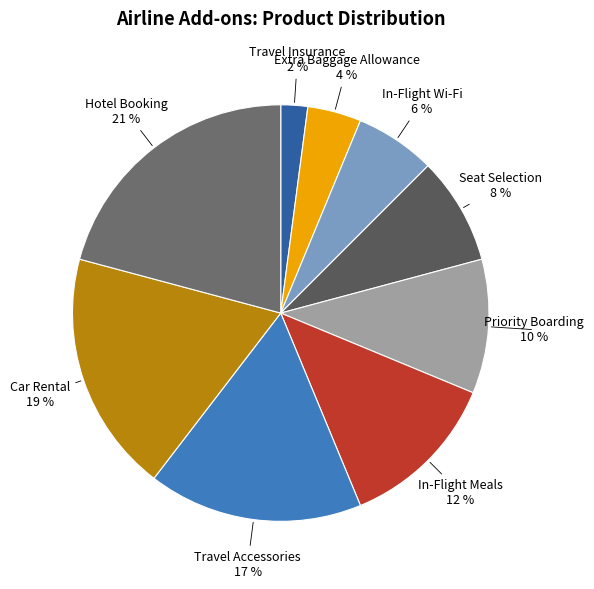

Count the number of slices in the pie.

9